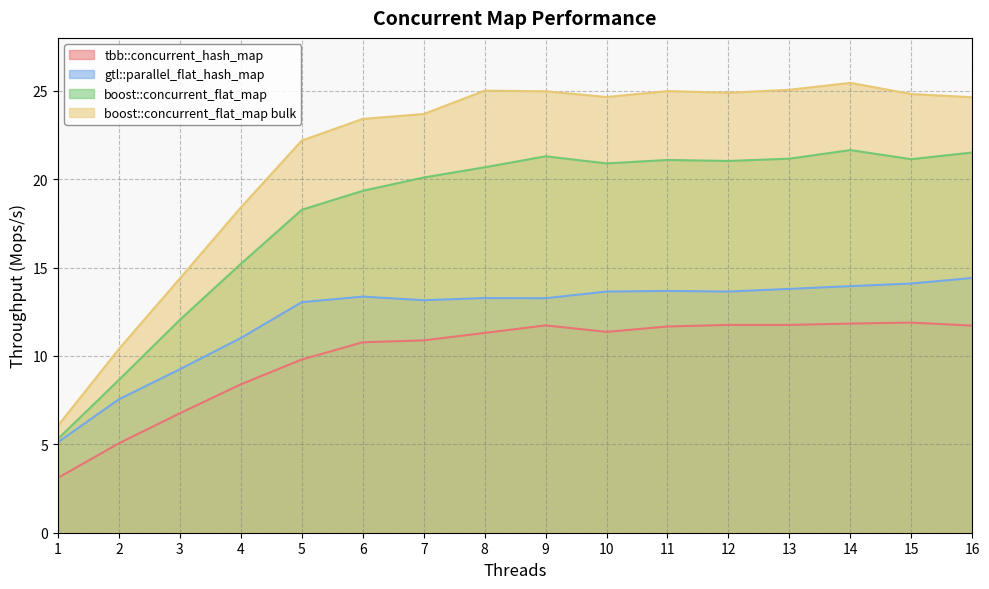

True or false: boost::concurrent_flat_map bulk and tbb::concurrent_hash_map intersect in this chart.

False